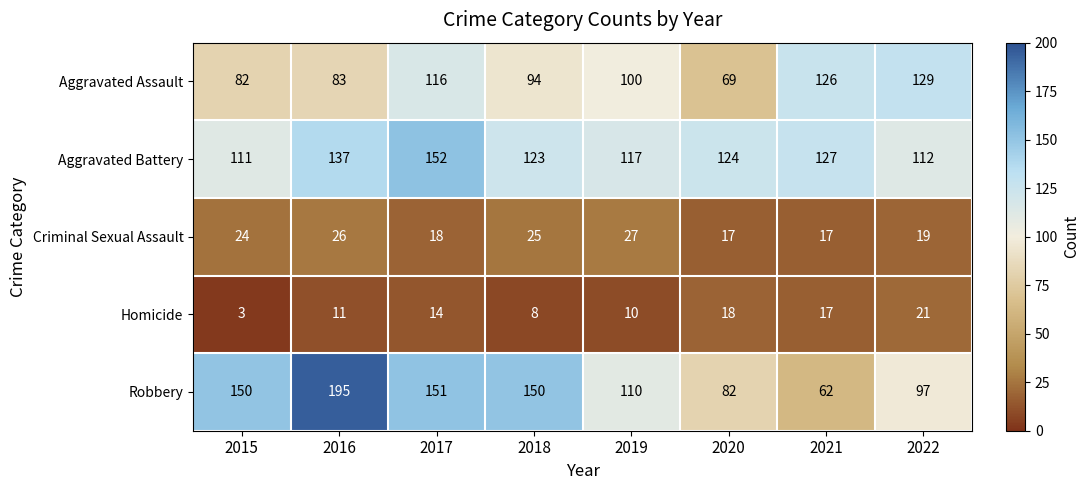

What is the sum of the Robbery values at 2021 and 2016?

257